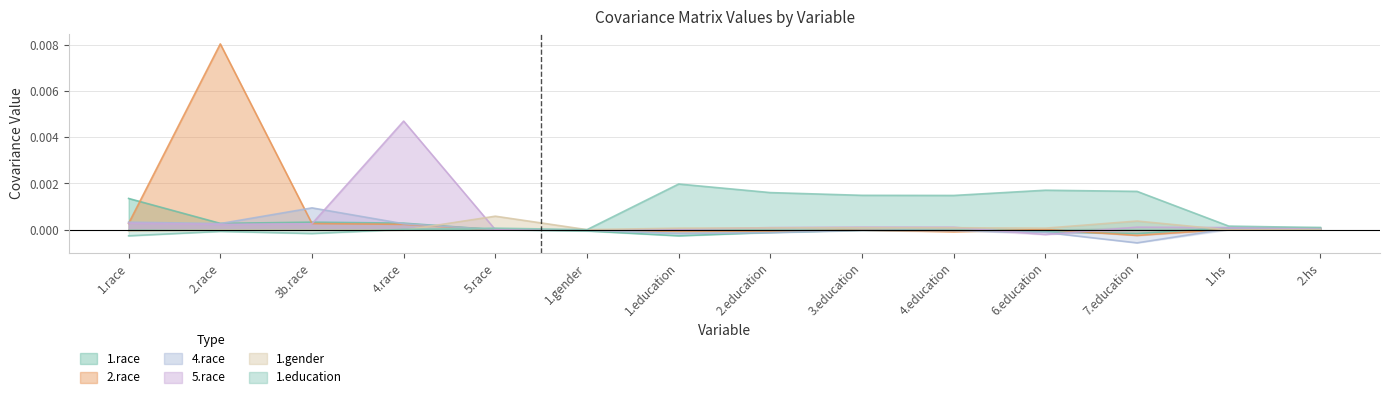

After their last crossing, which series has the higher values: 1.gender or 5.race?

5.race